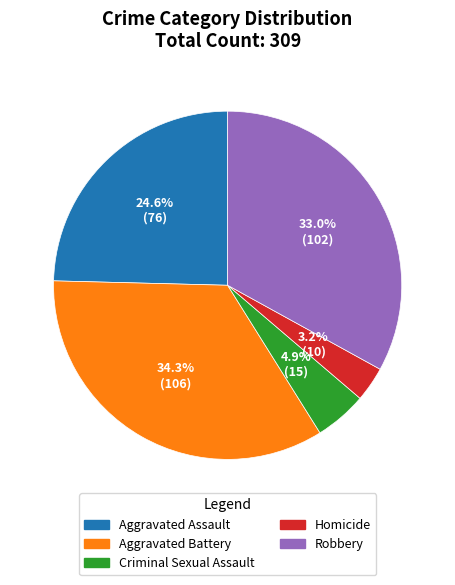

True or false: Homicide accounts for 16% of the total.

False